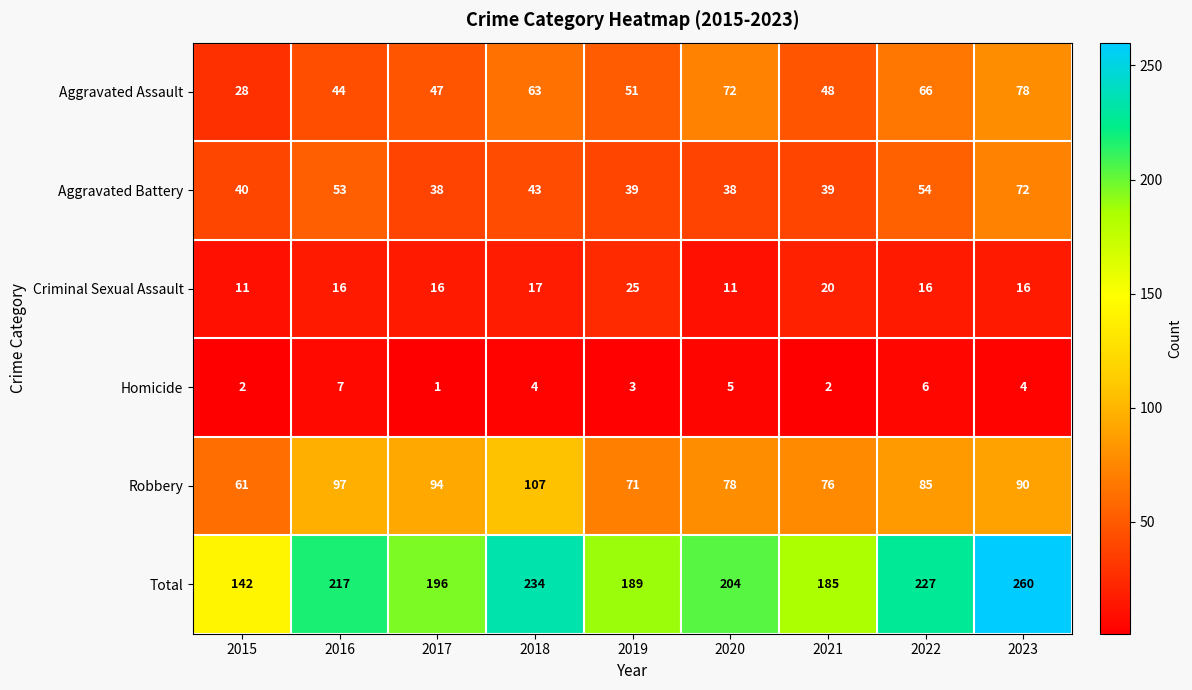

The Criminal Sexual Assault series shows 16 at 2017. True or false?

True